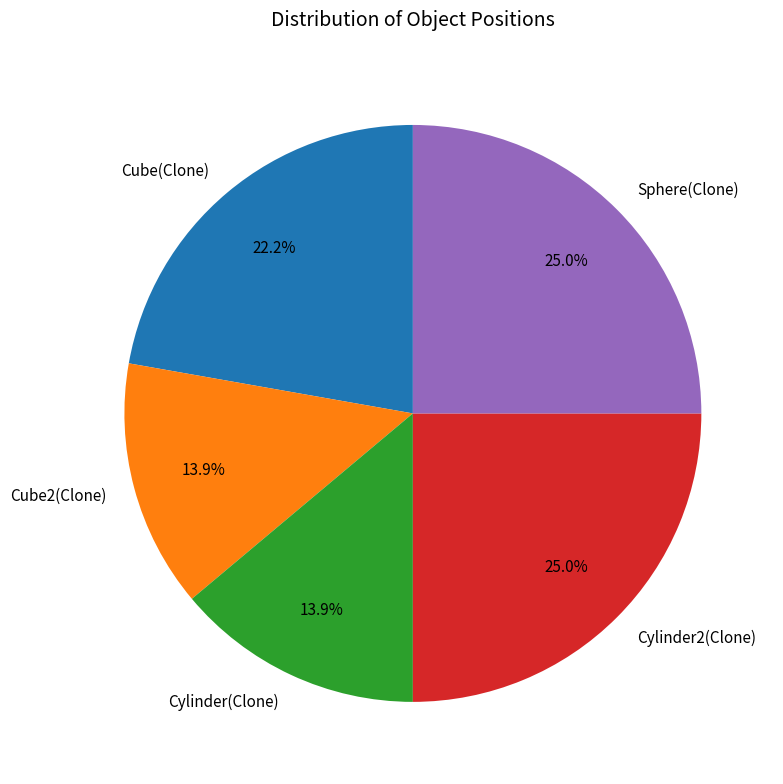

Do Cylinder(Clone) and Cylinder2(Clone) together represent more than half of the pie?

No